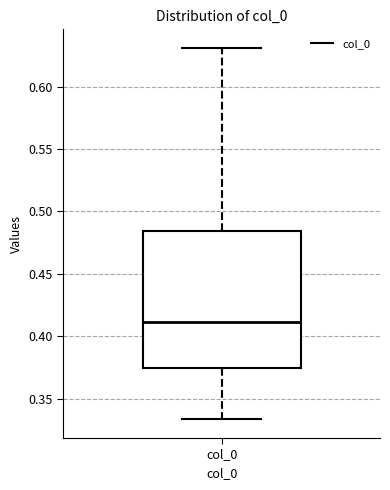

Where does the upper whisker of the box for col_0 end on the y-axis? The values are not printed on the chart, so give them approximately, as read against the axis.

0.630